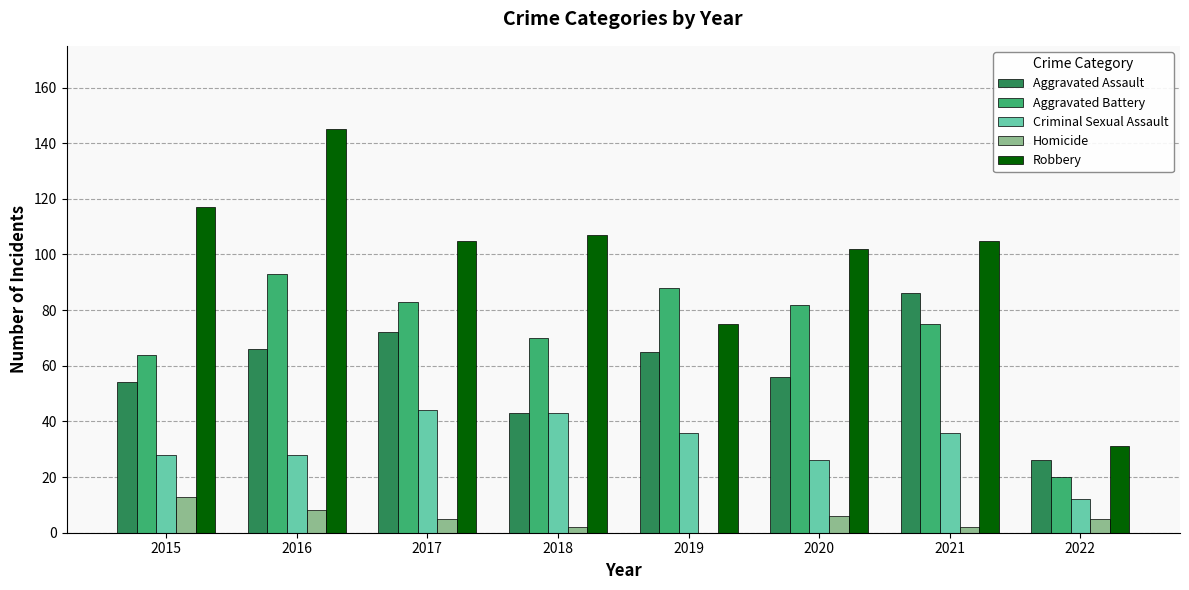

True or false: Aggravated Assault has a value of 66 at 2016.

True